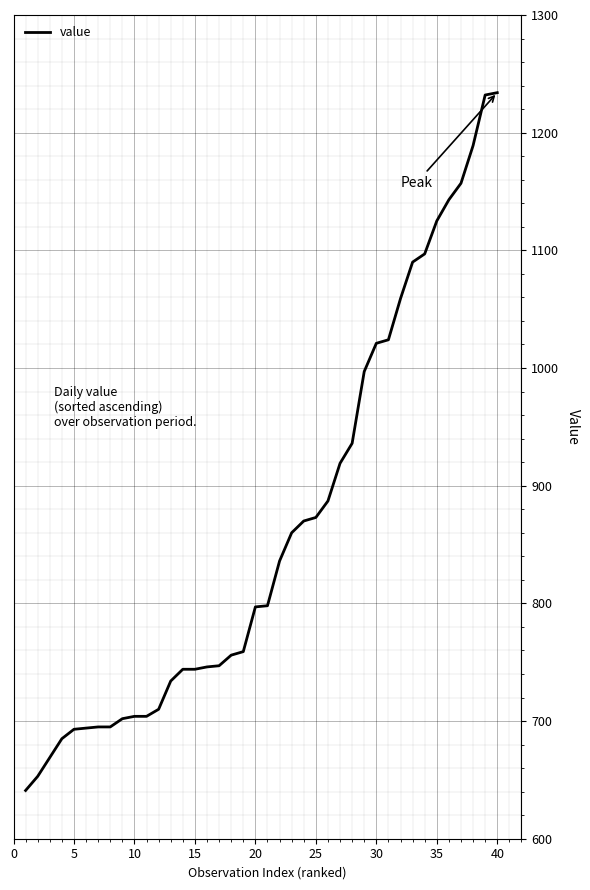

What is the greatest value displayed?

1234